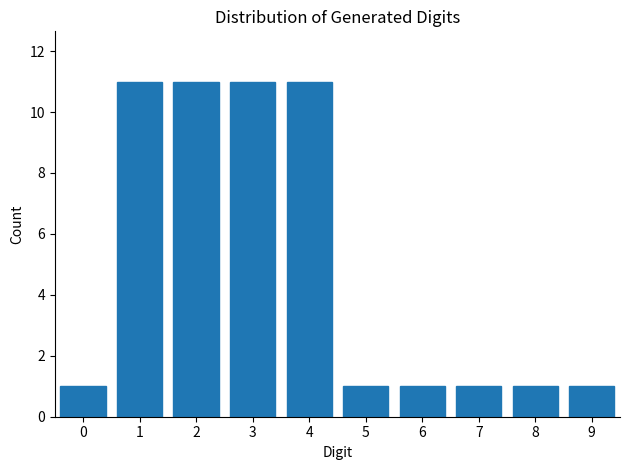

Reading left to right, transcribe all the data shown in this chart.

0=1	1=11	2=11	3=11	4=11	5=1	6=1	7=1	8=1	9=1